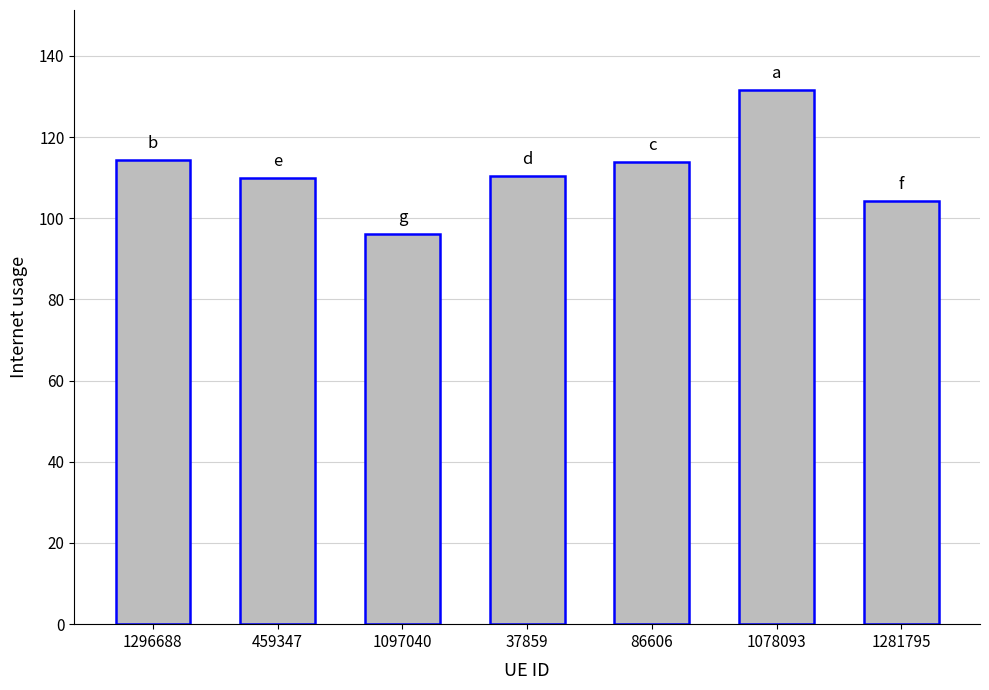

Are the bars horizontal?

No